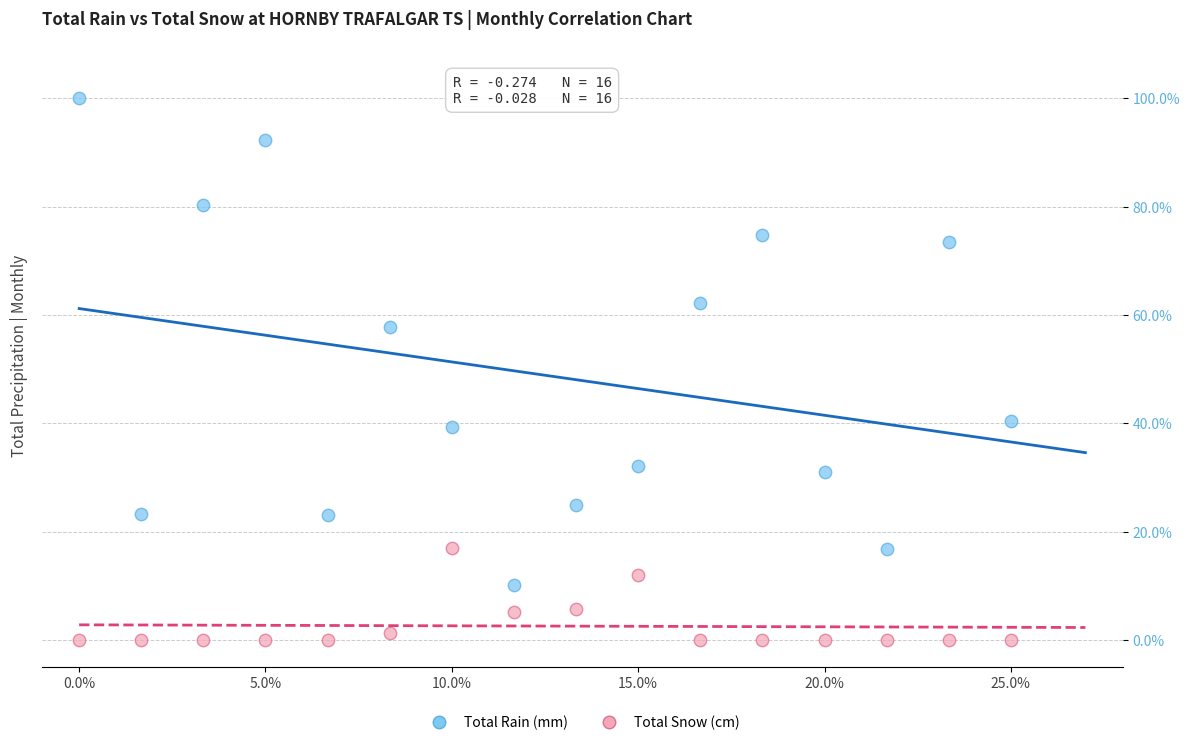

Which series has the largest Y range (max minus min)?

Total Rain (mm)